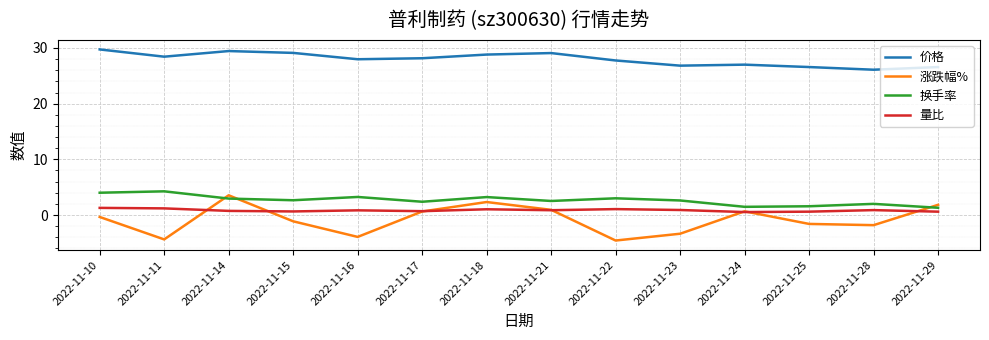

Is it true that 涨跌幅% equals -6.4 at 2022-11-22?

False